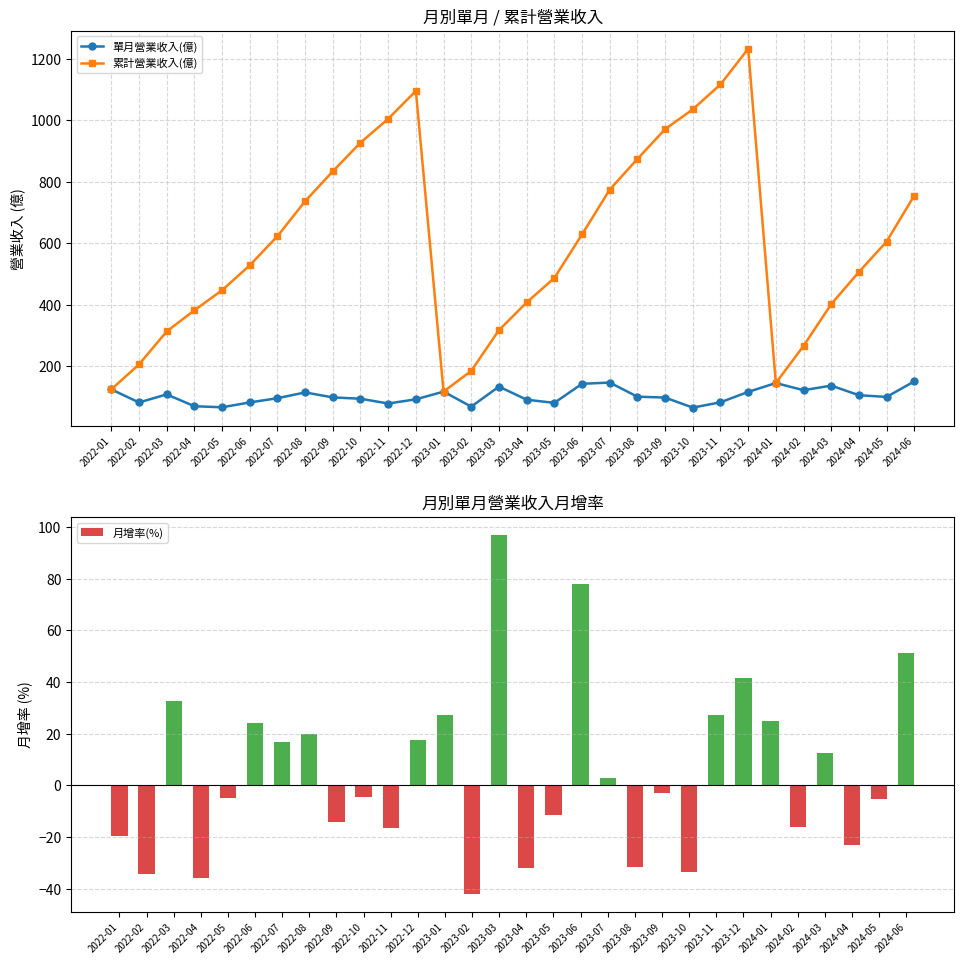

What is the maximum value for 單月營業收入(億)?

149.9